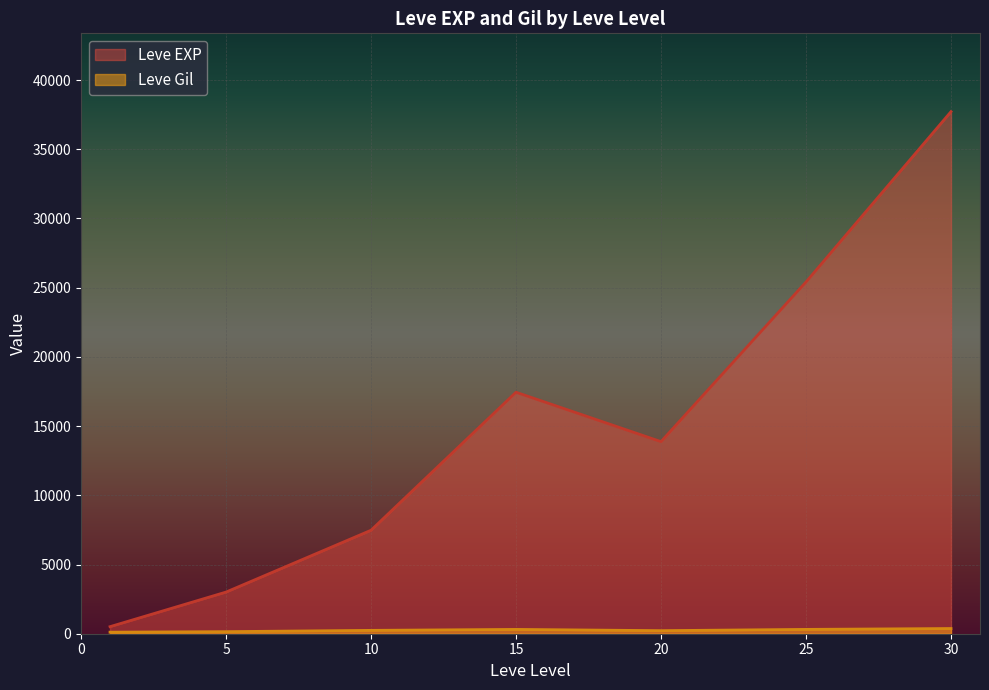

How many lines are shown in the chart?

2